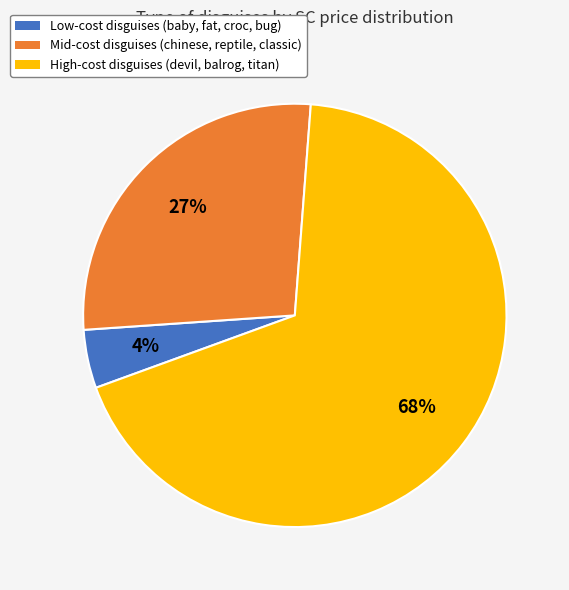

To the nearest percent, what is the average slice percentage?

33%